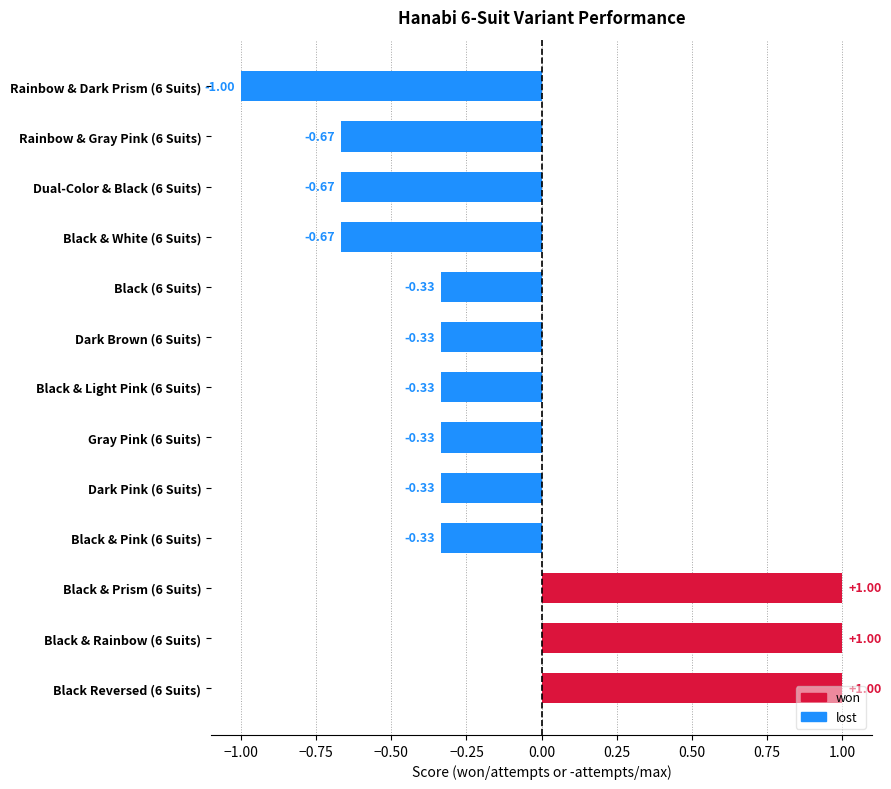

What is the difference between the maximum and second lowest values?

1.7